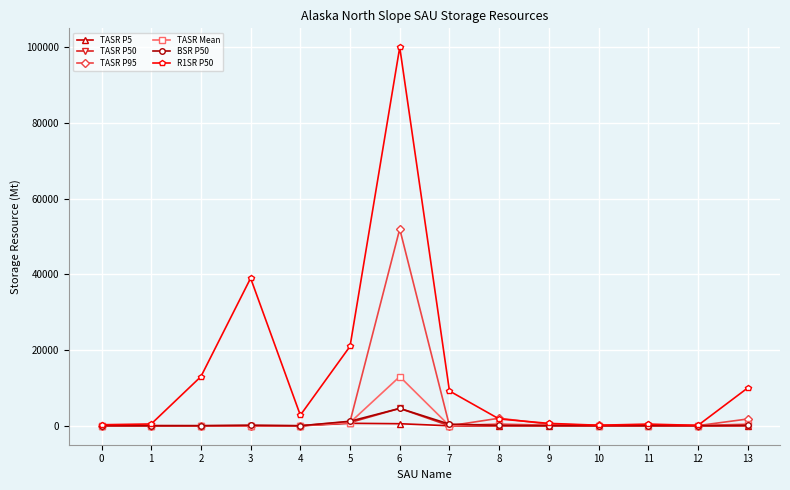

Which series has the largest total across all categories?

R1SR P50